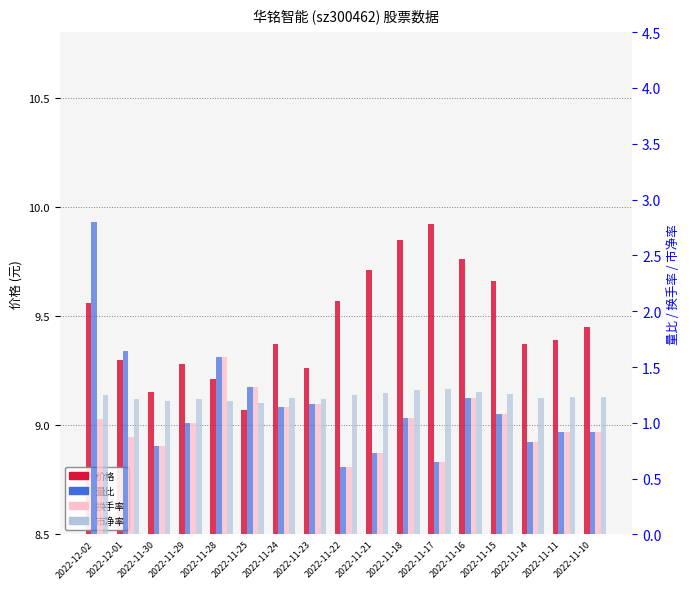

The 价格 series shows 3.0 at 2022-11-15. True or false?

False